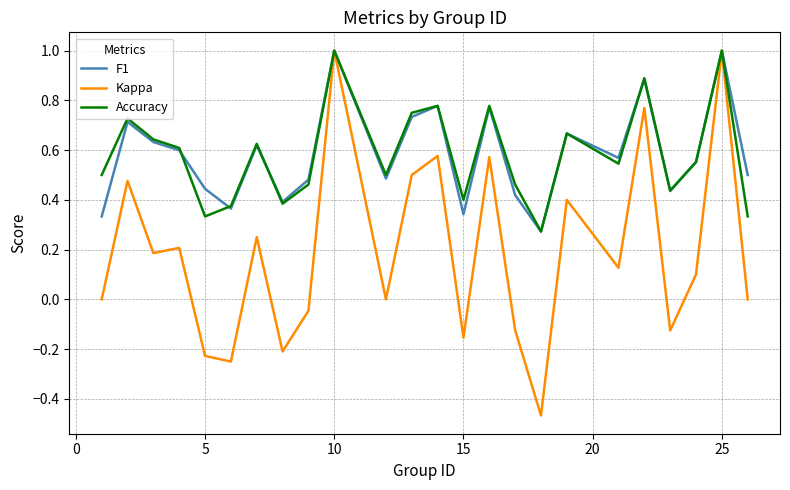

The value of Kappa at 15 is -0.3. True or false?

False